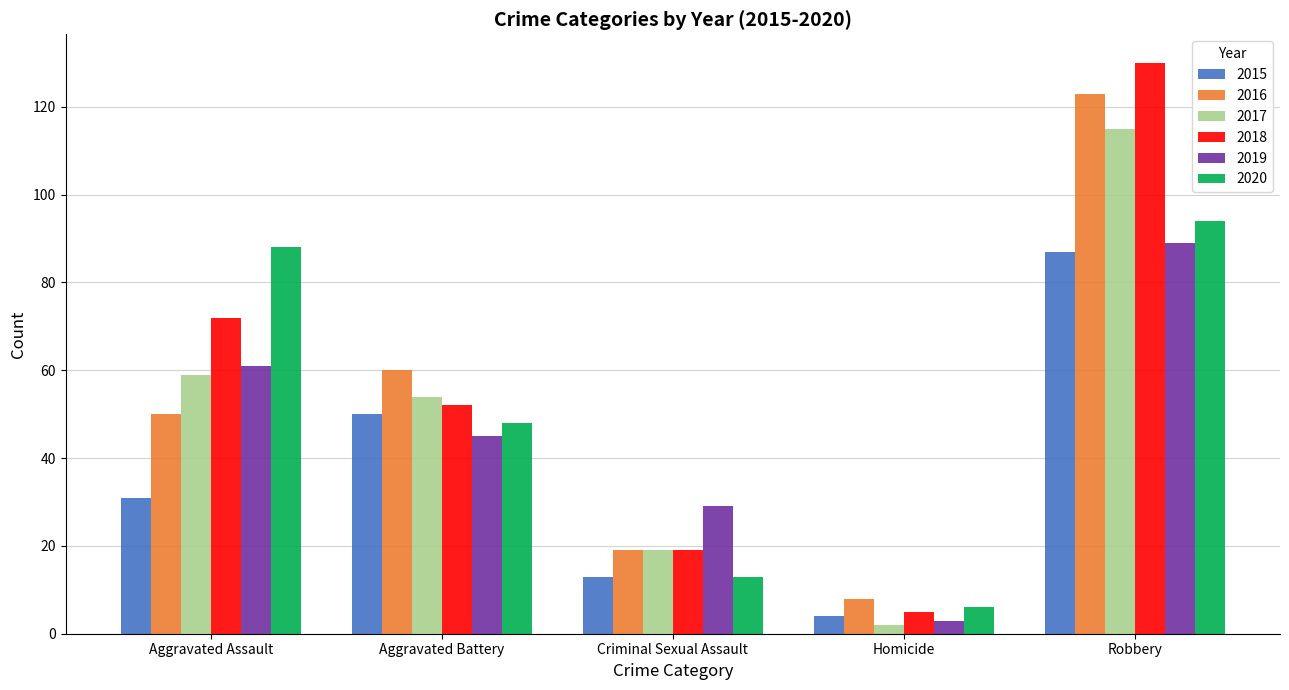

What is the label of the 2nd bar from the left?

Aggravated Battery